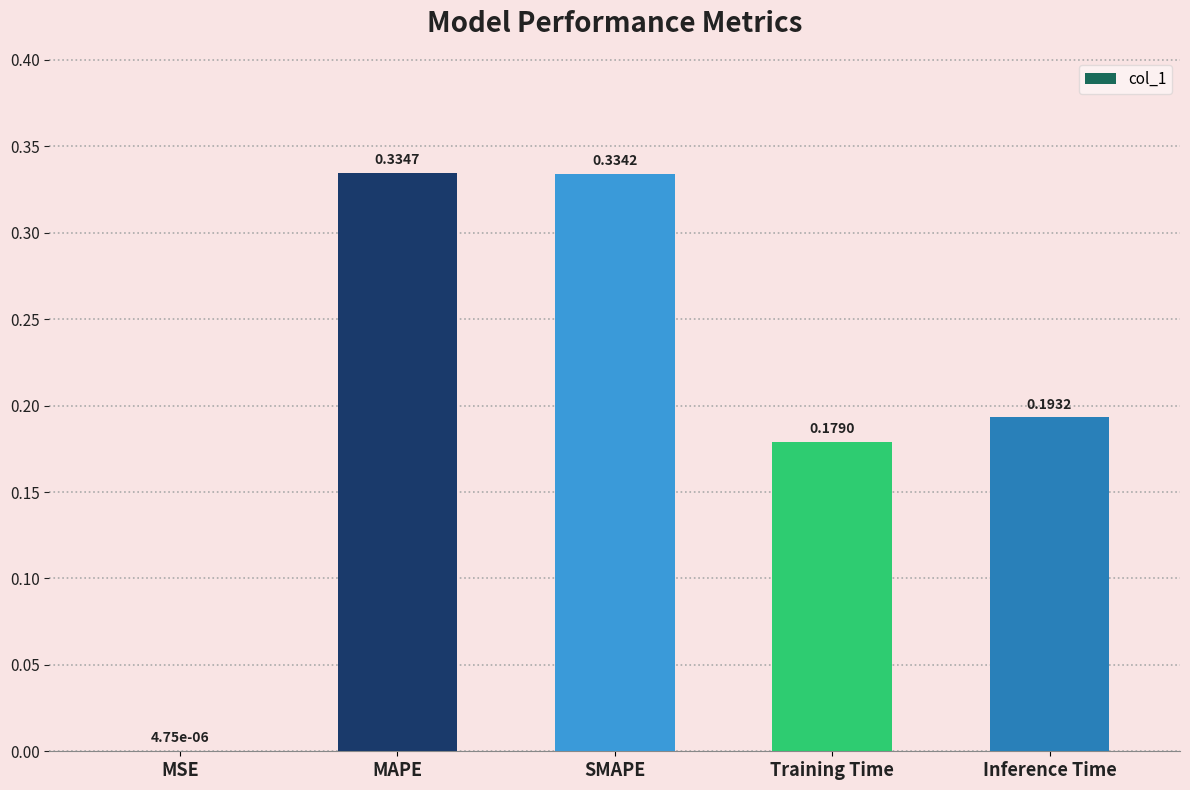

What is the sum of the values at Inference Time and MAPE?

0.5